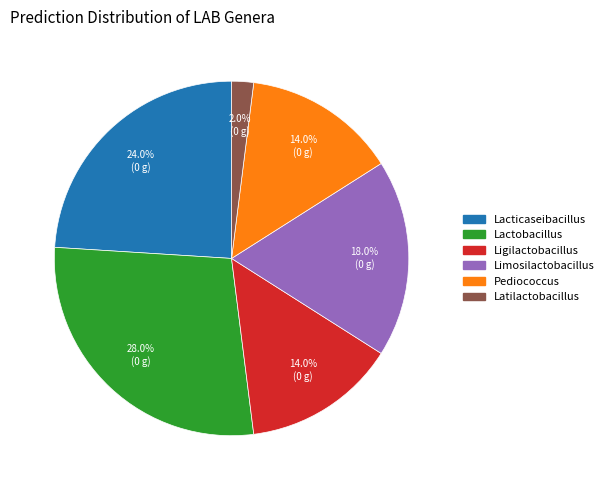

To the nearest percent, what is the average slice percentage?

17%